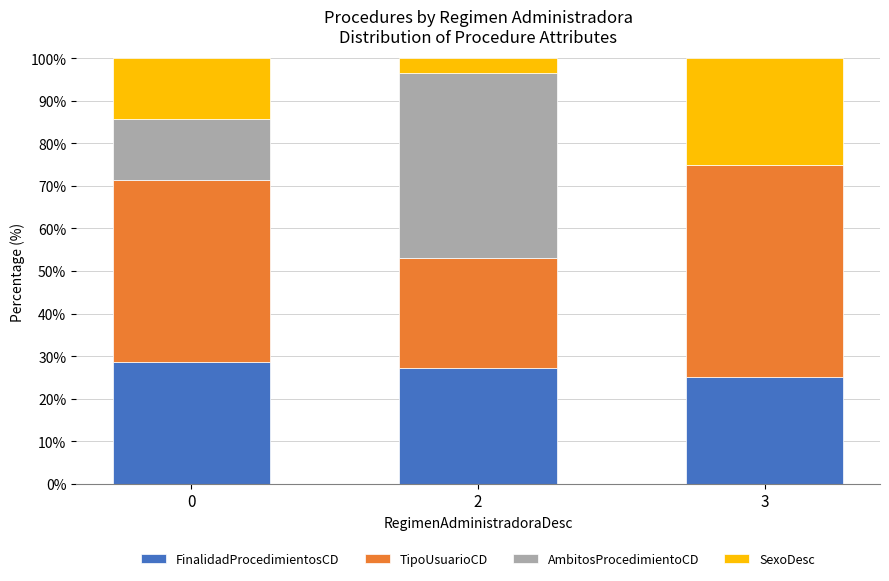

What is the maximum value for FinalidadProcedimientosCD?

28.6